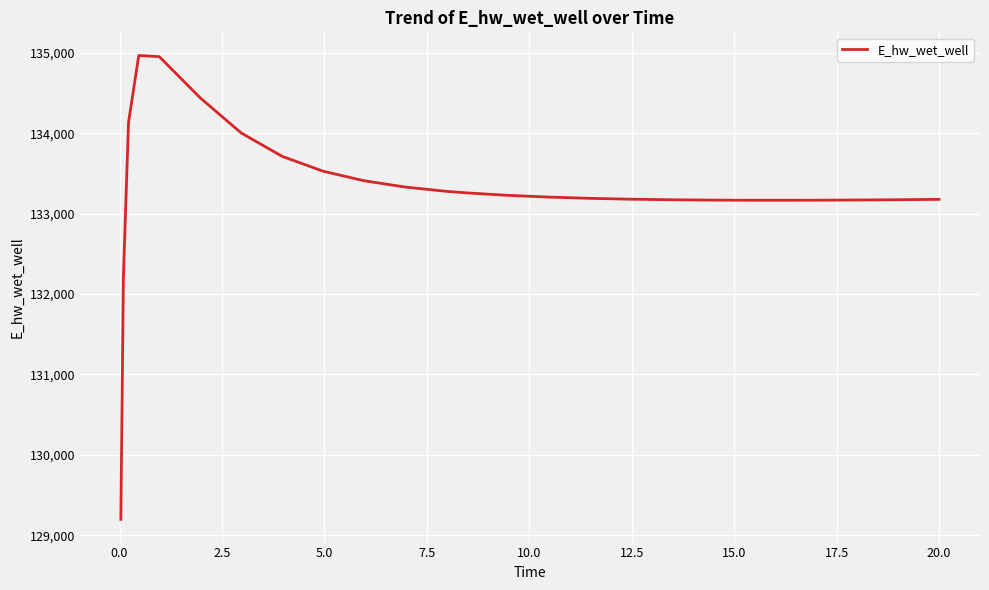

What is the minimum value shown in the chart?

129196.0